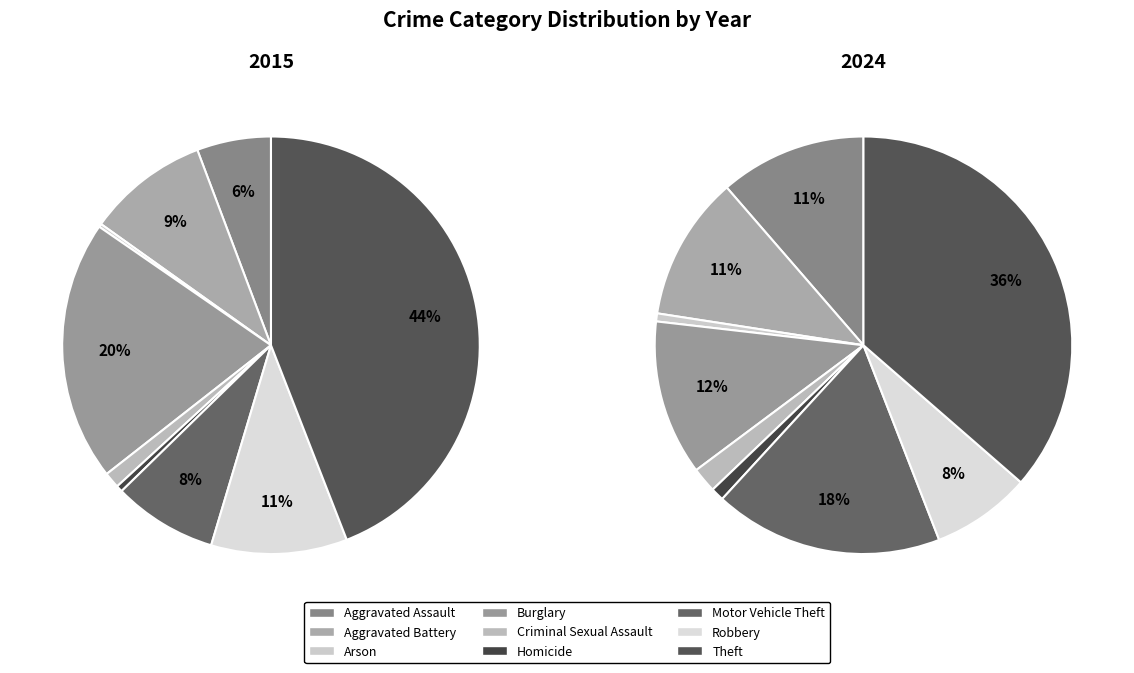

The Theft slice represents 36% of the pie. True or false?

True